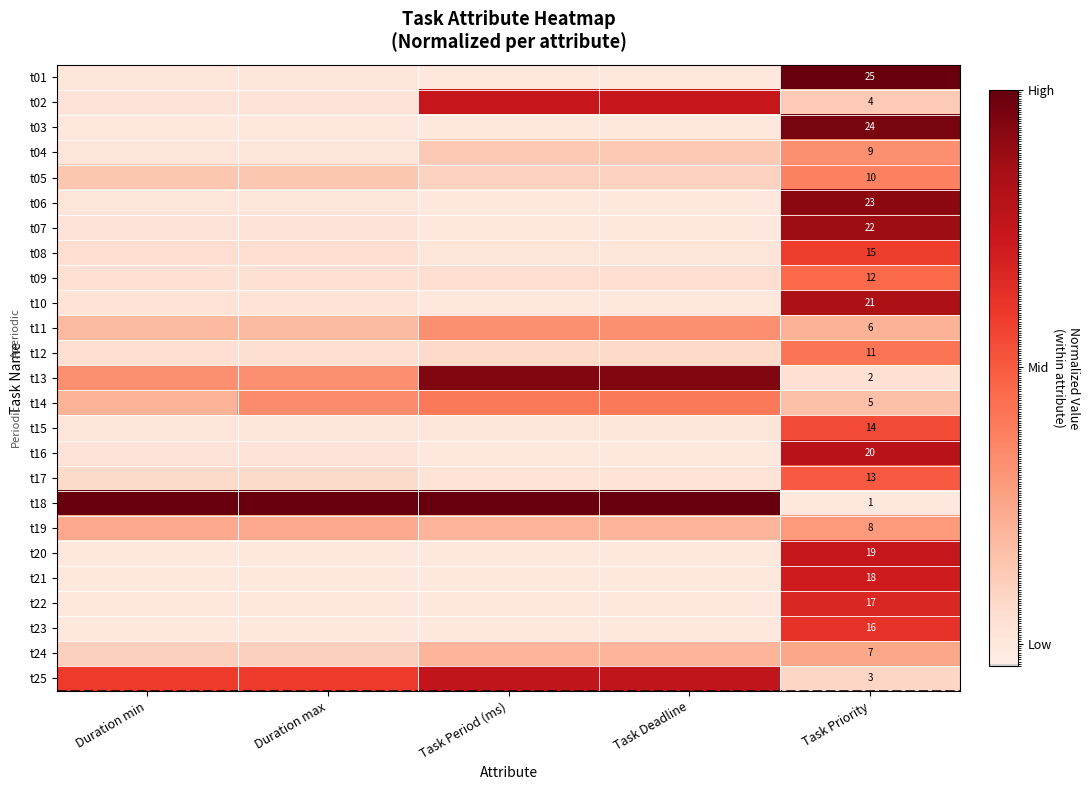

The value of t05 at Task Priority is 0.4. True or false?

True